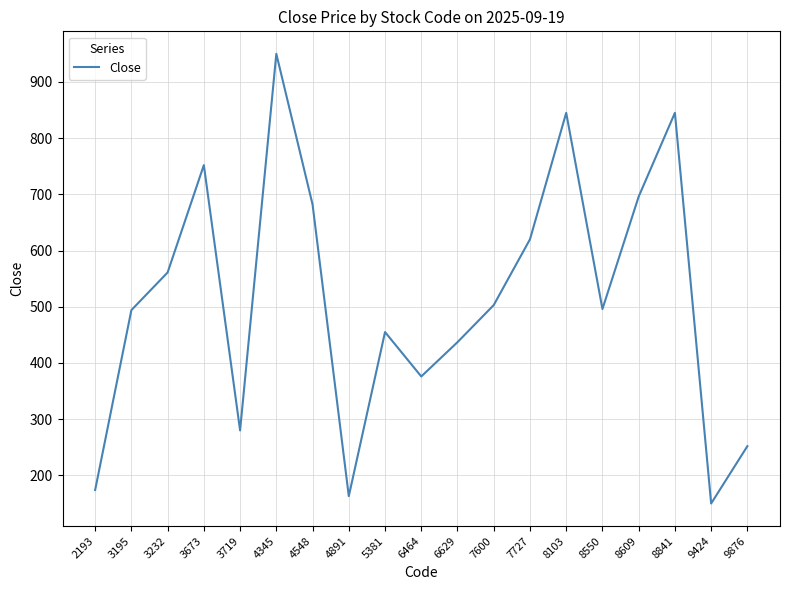

At which label does the data first exceed 496?

3232